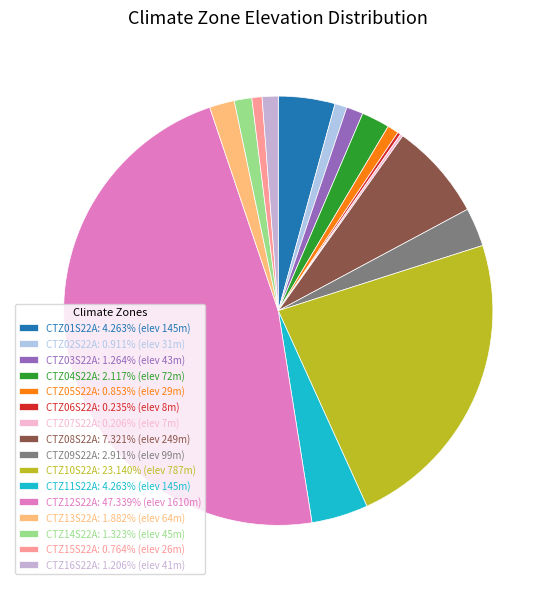

How many slices are in this pie chart?

16